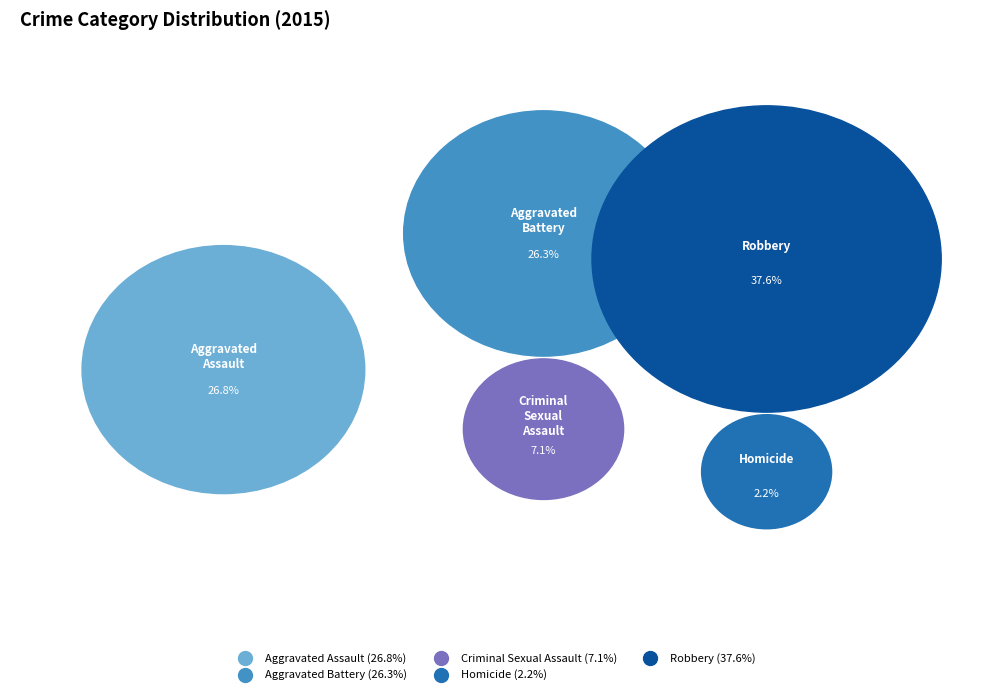

What is the ratio of the value at Homicide to the value at Robbery?

0.1